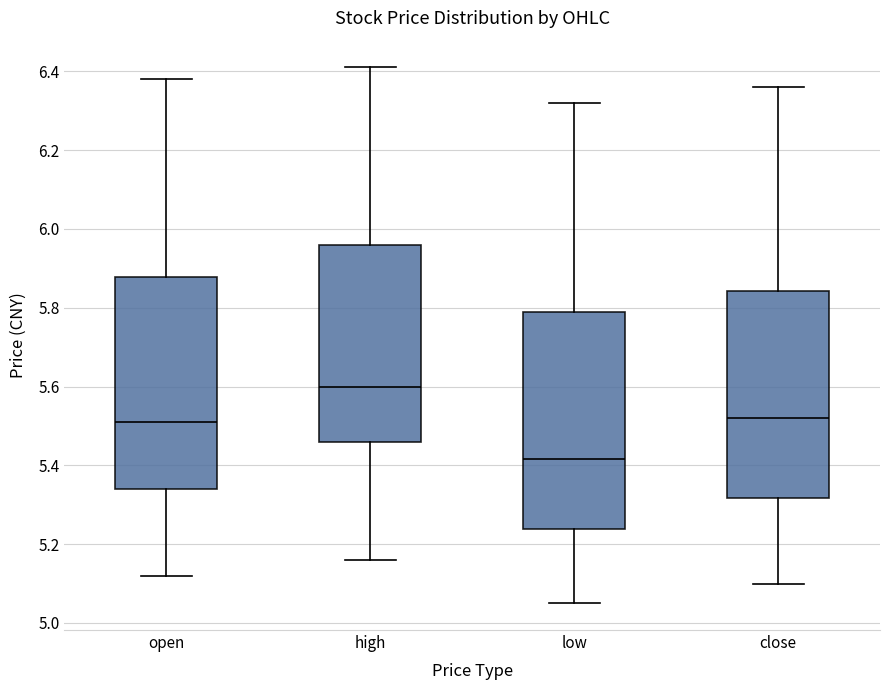

Which box's median line is the lowest?

low